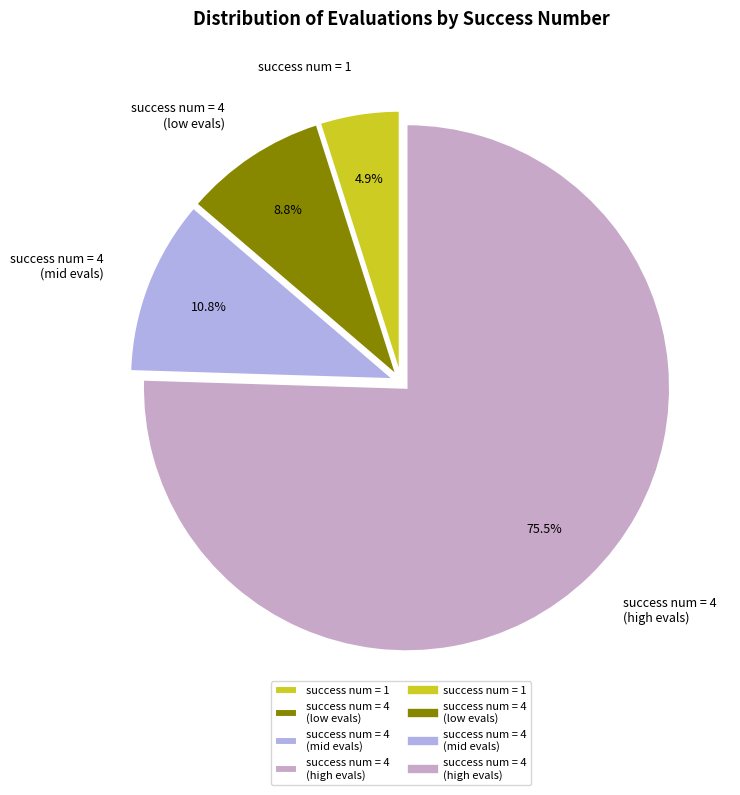

Is there any slice that represents more than half of the pie?

Yes